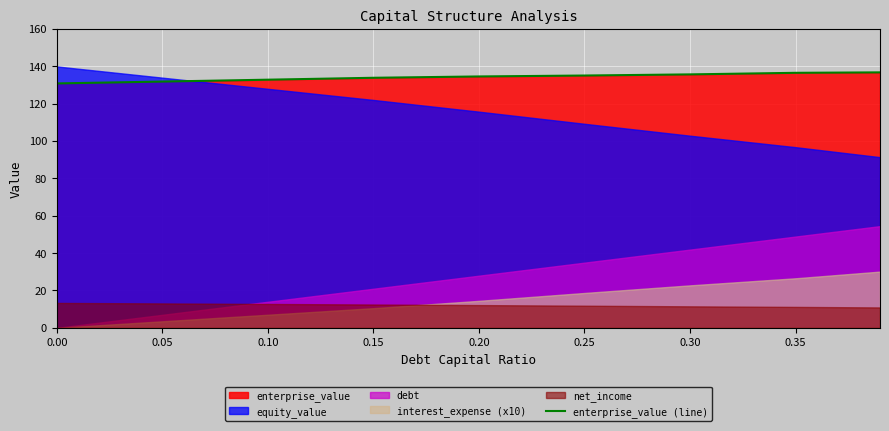

What is the maximum value for enterprise_value (line)?

136.7